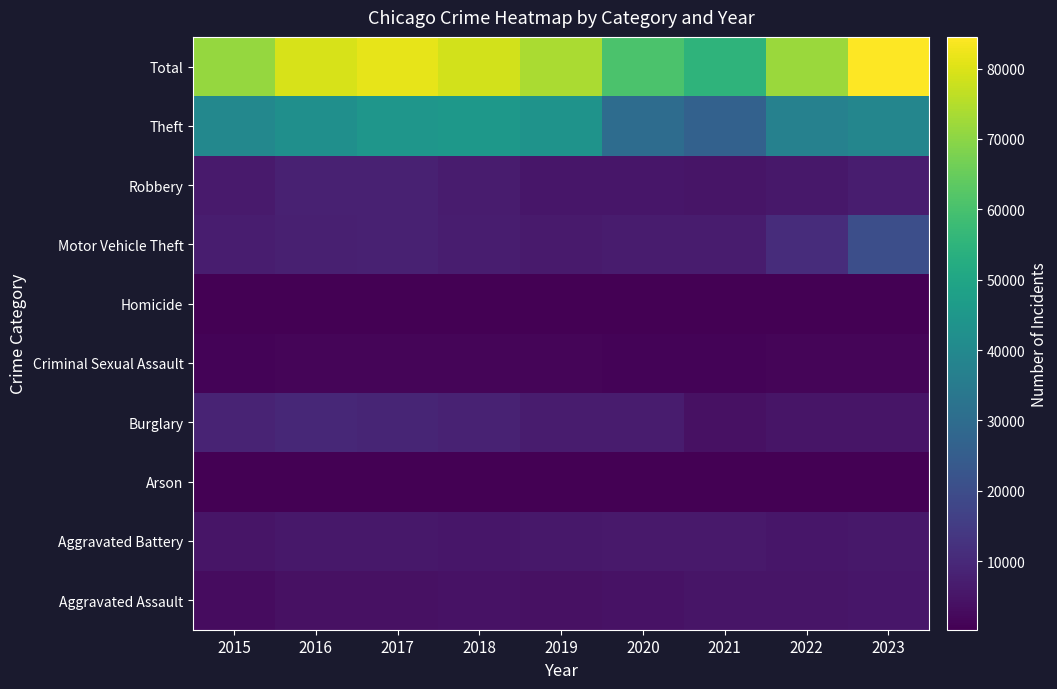

How many data points does each series have?

9